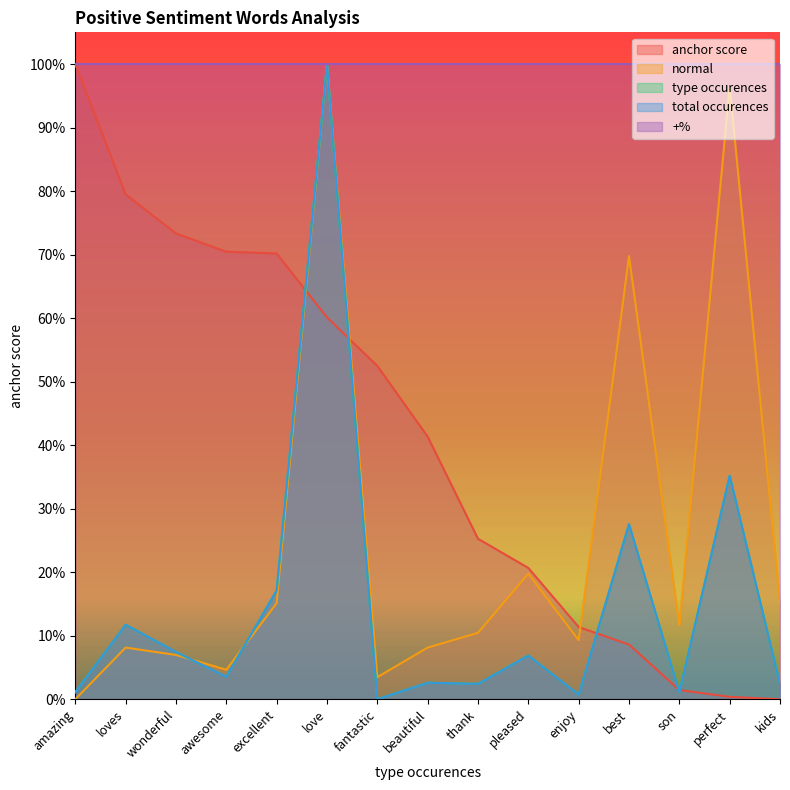

Reading right to left, list all the values displayed in this chart.

anchor score: 0.0	0.0	0.0	0.1	0.1	0.2	0.3	0.4	0.5	0.6	0.7	0.7	0.7	0.8	1.0
normal: 0.2	1.0	0.1	0.7	0.1	0.2	0.1	0.1	0.0	1.0	0.2	0.0	0.1	0.1	0.0
type occurences: 0.0	0.4	0.0	0.3	0.0	0.1	0.0	0.0	0.0	1.0	0.2	0.0	0.1	0.1	0.0
total occurences: 0.0	0.4	0.0	0.3	0.0	0.1	0.0	0.0	0.0	1.0	0.2	0.0	0.1	0.1	0.0